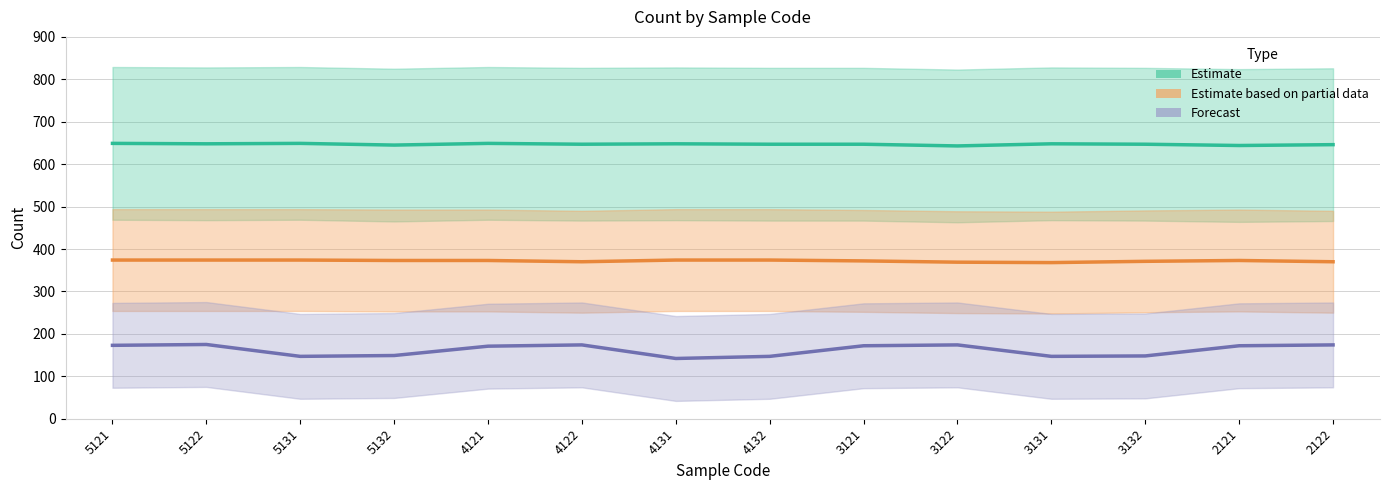

Is the value of Estimate at 4122 greater than the value of Forecast at 4122?

Yes